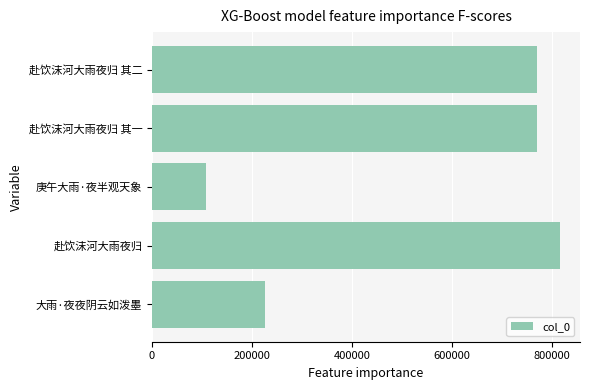

How many data points are less than 770262?

2